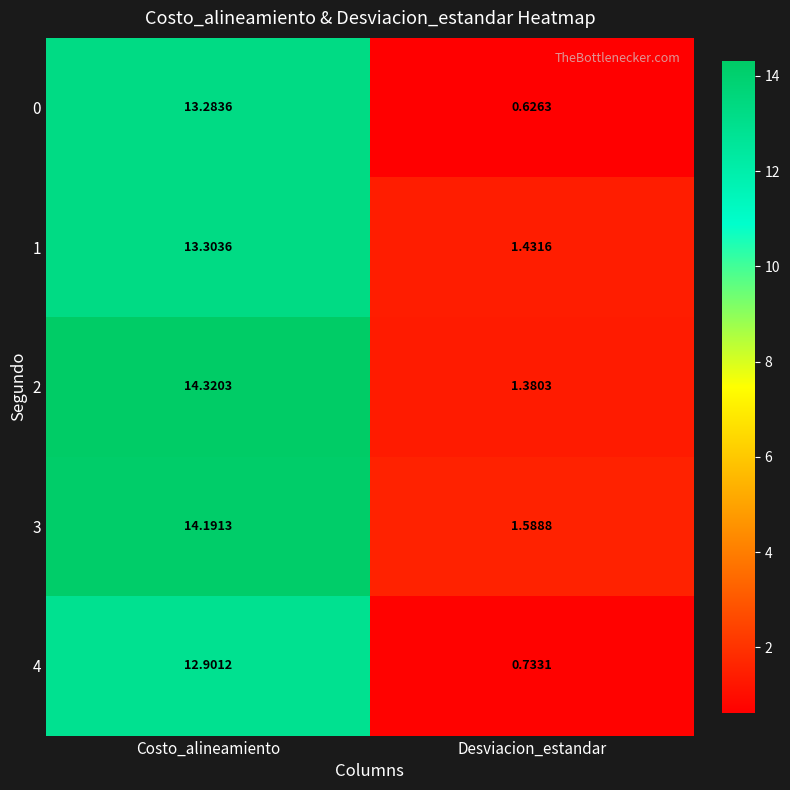

Which series has the largest total across all categories?

3